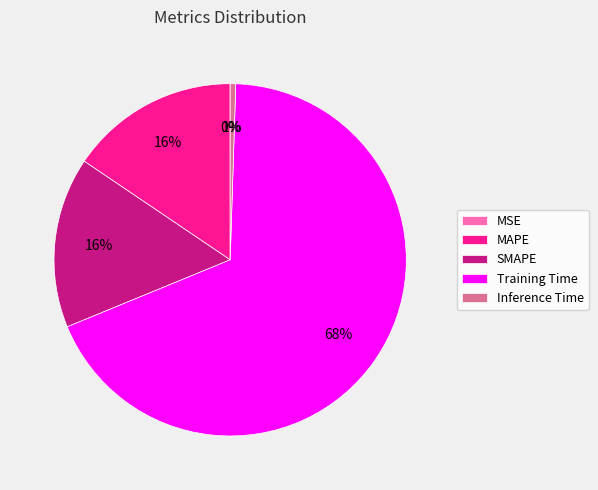

What is the majority slice?

Training Time